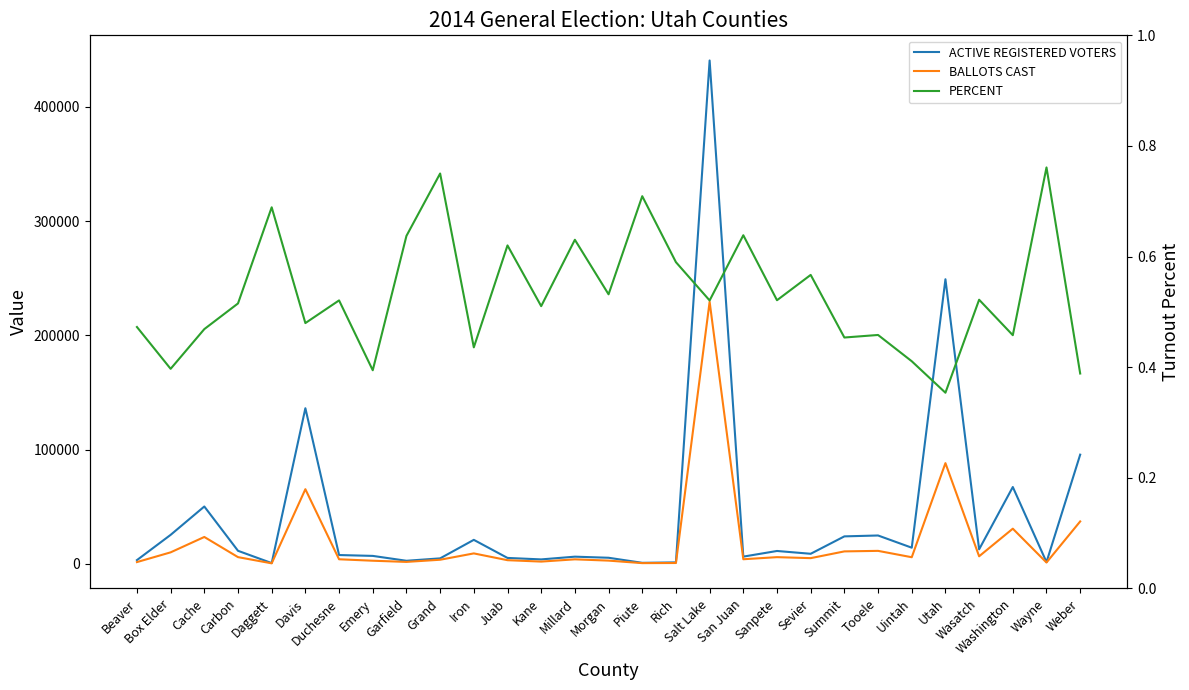

What is the sum of the BALLOTS CAST values at Beaver and Wayne?

2745.0